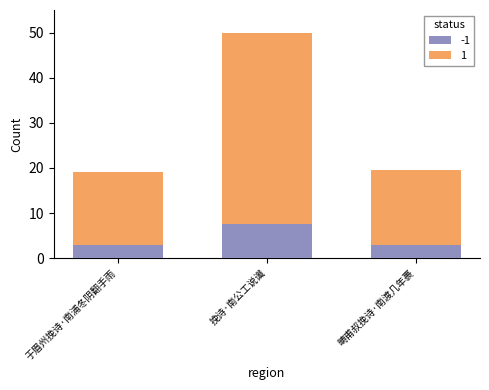

What is the total value across all series at 挽诗·南公工说谶?

50.0